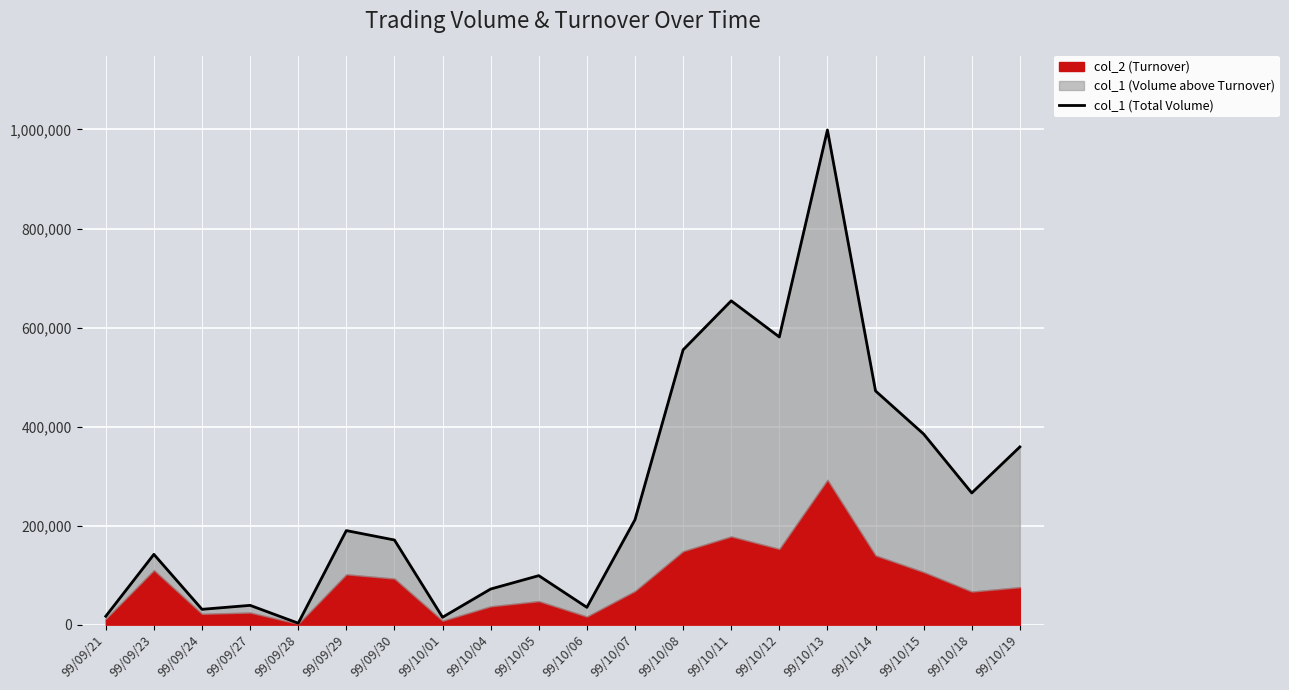

Rank the categories by value from highest to lowest.

99/10/13, 99/10/11, 99/10/12, 99/10/08, 99/10/14, 99/10/15, 99/10/19, 99/10/18, 99/10/07, 99/09/29, 99/09/30, 99/09/23, 99/10/05, 99/10/04, 99/09/27, 99/10/06, 99/09/24, 99/09/21, 99/10/01, 99/09/28